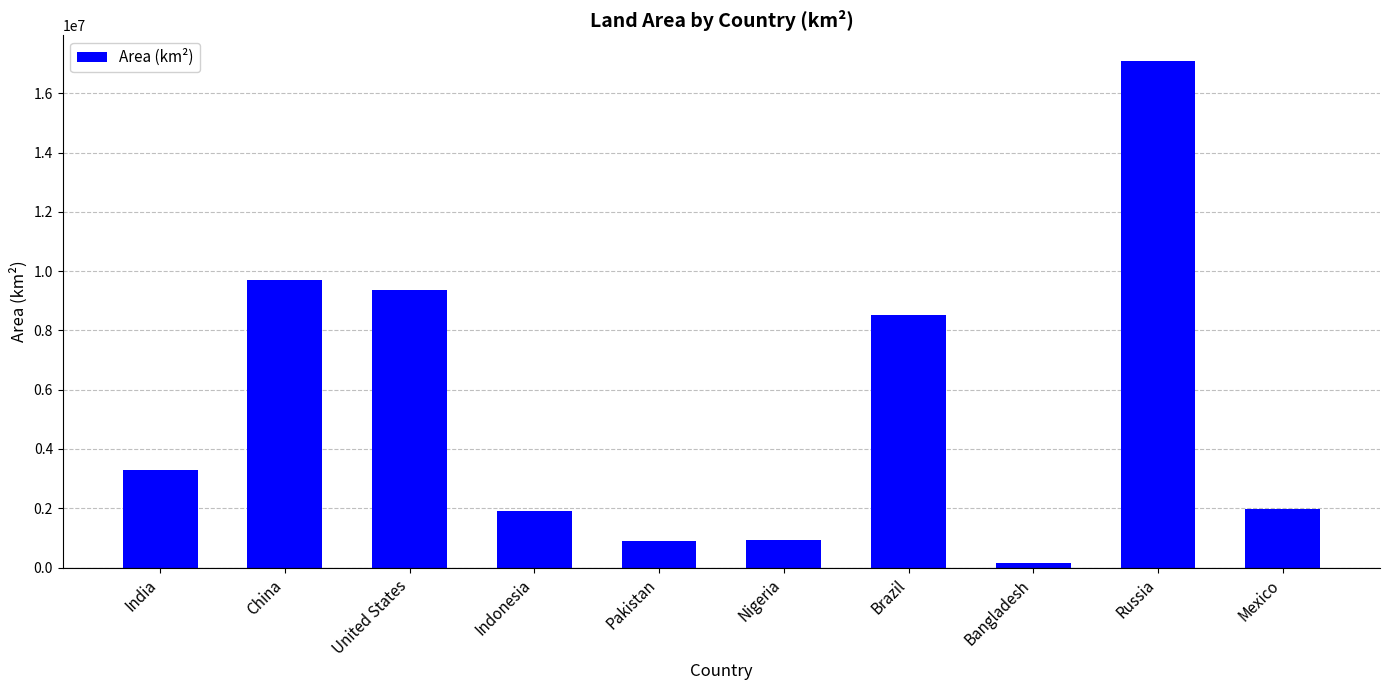

What is the difference between the second highest and minimum values?

9559391